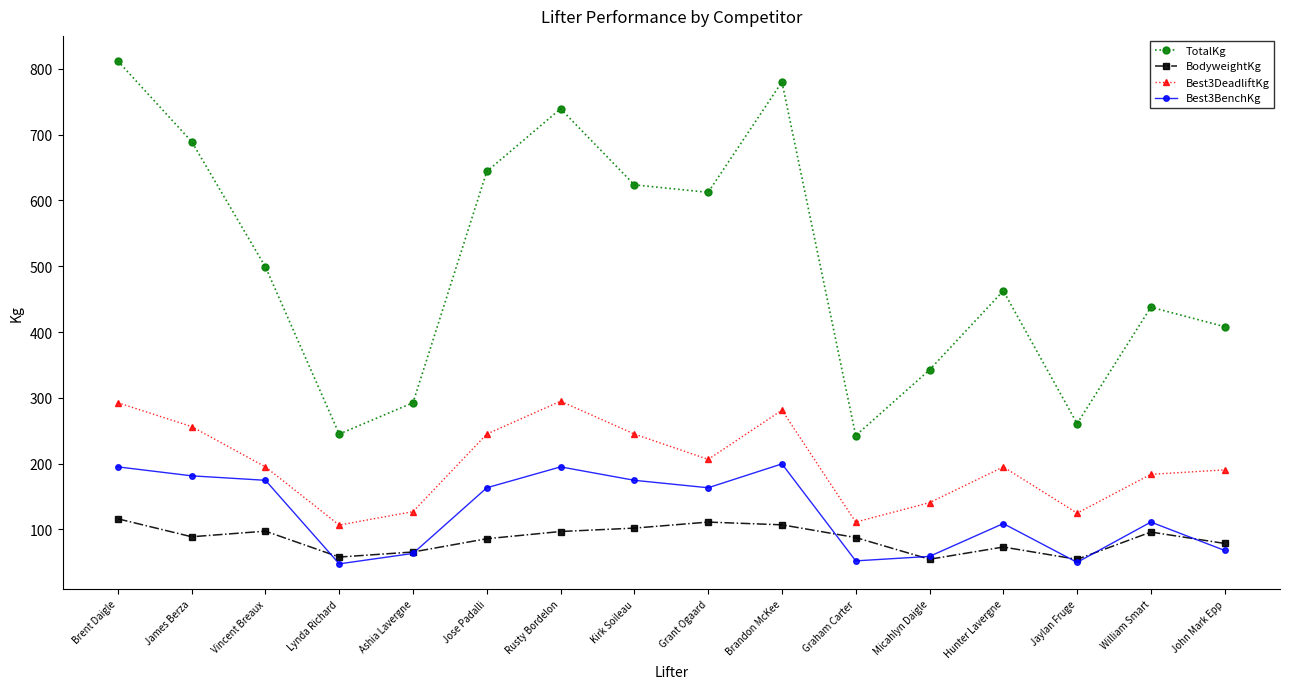

At Grant Ogaard, list the series in order from smallest to largest.

BodyweightKg, Best3BenchKg, Best3DeadliftKg, TotalKg